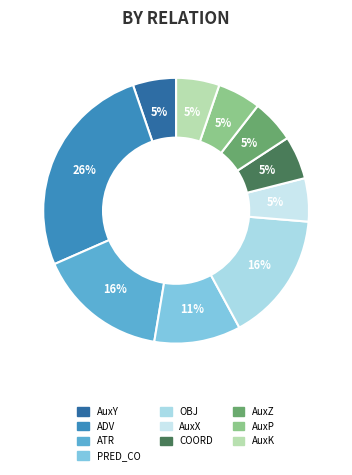

To the nearest percent, what portion does PRED_CO represent?

11%